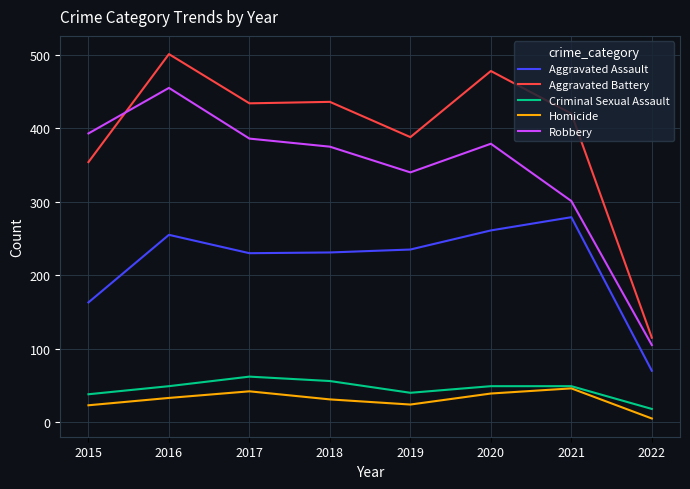

True or false: Robbery has a value of 169 at 2016.

False